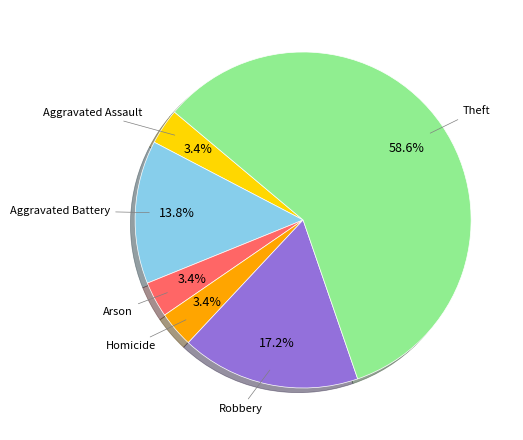

Which has a higher value, Aggravated Battery or Homicide?

Aggravated Battery